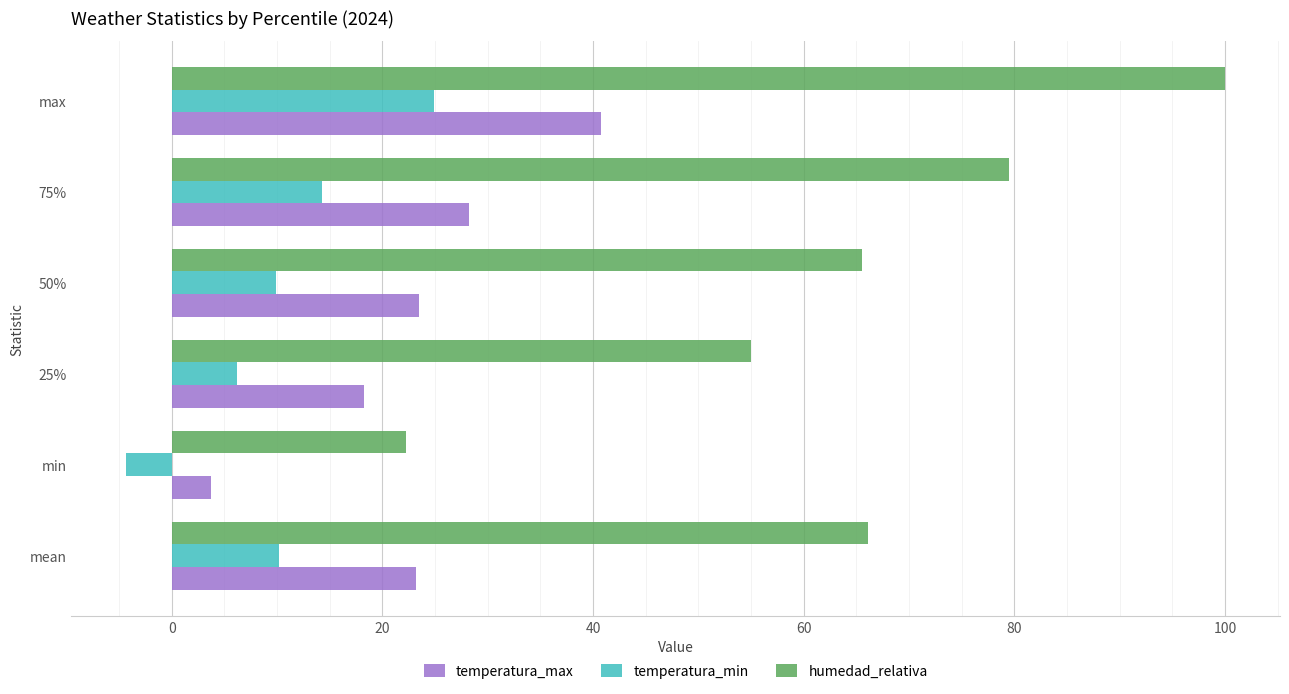

At mean, list the series in order from smallest to largest.

temperatura_min, temperatura_max, humedad_relativa